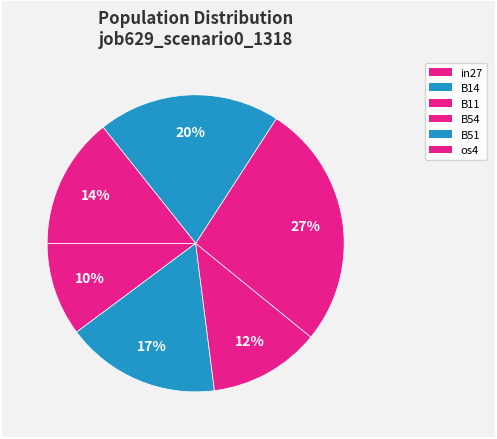

Count the number of slices in the pie.

6